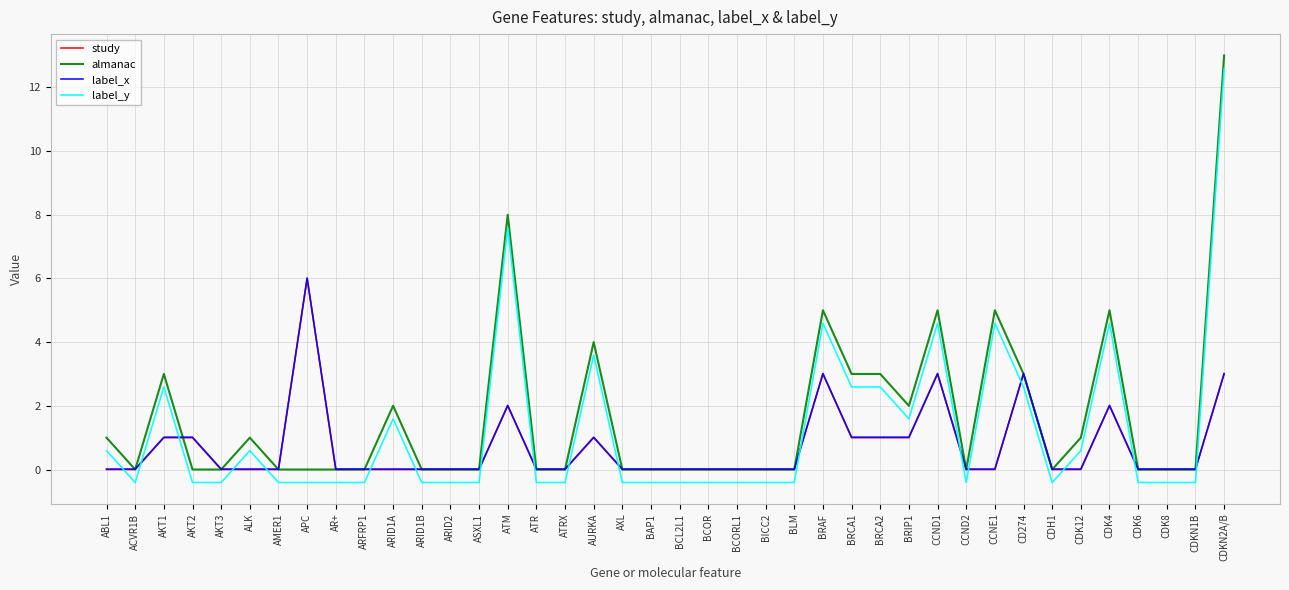

At which category is the sum across all series the highest?

CDKN2A/B